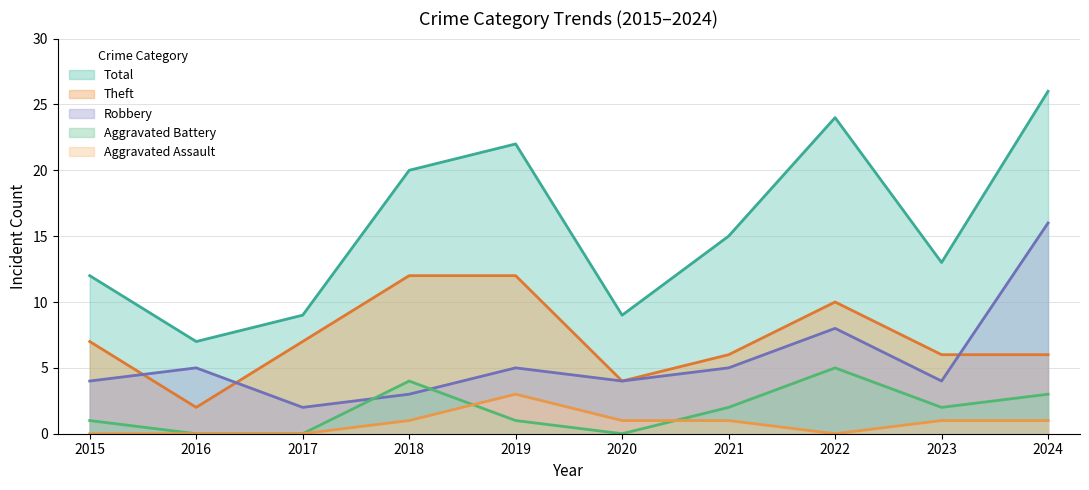

Which series has the widest spread of values?

Total